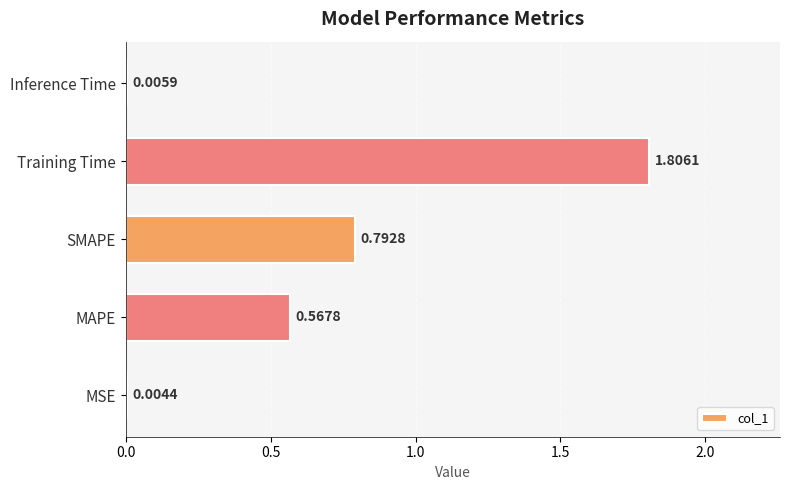

Which label corresponds to the largest value in the chart?

Training Time